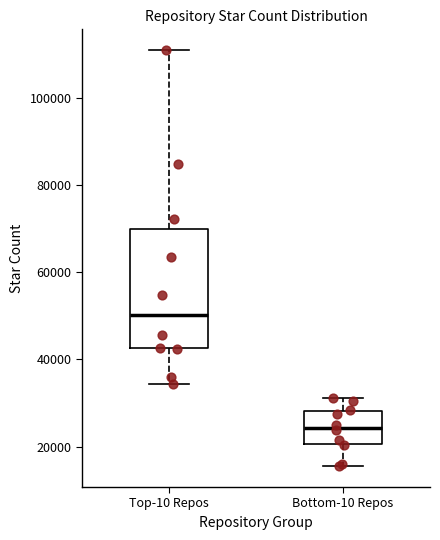

Reading left to right, transcribe this box plot: for each box, give where its median line is, the range the box spans, and where its two whiskers end, as read against the y-axis. The values are not printed on the chart, so give them approximately, as read against the axis.

Top-10 Repos: median 50000, box 42000 to 70000, whiskers 34000 to 112000
Bottom-10 Repos: median 24000, box 20000 to 28000, whiskers 16000 to 32000